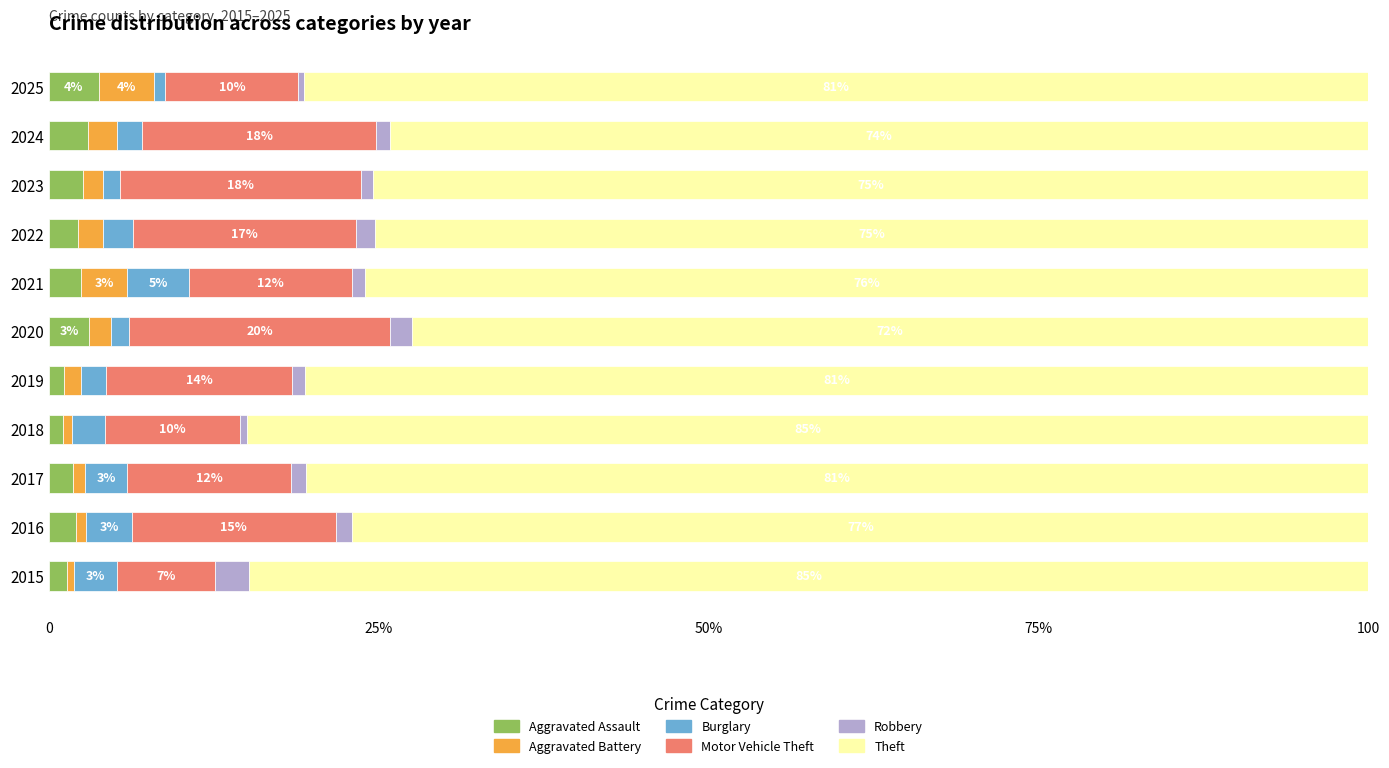

What are all the series names shown in the legend?

Aggravated Assault, Aggravated Battery, Burglary, Motor Vehicle Theft, Robbery, Theft